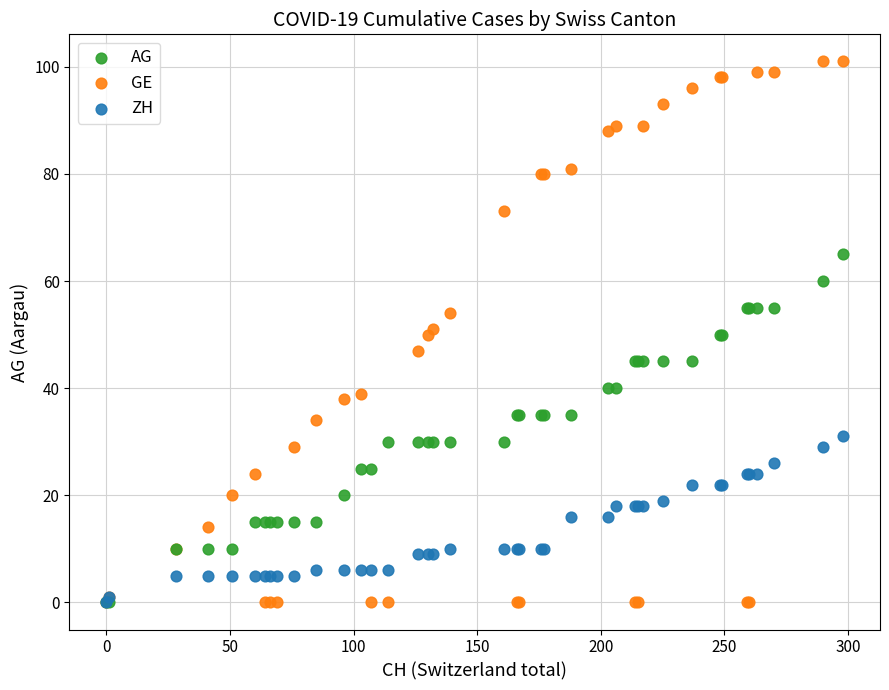

What are all the series names shown in the legend?

AG, GE, ZH